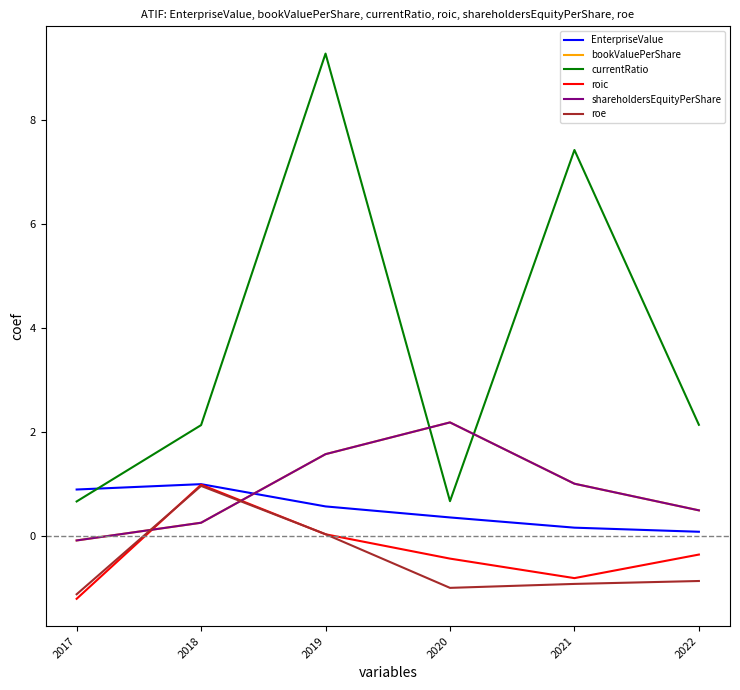

At which category is the sum across all series the highest?

2019